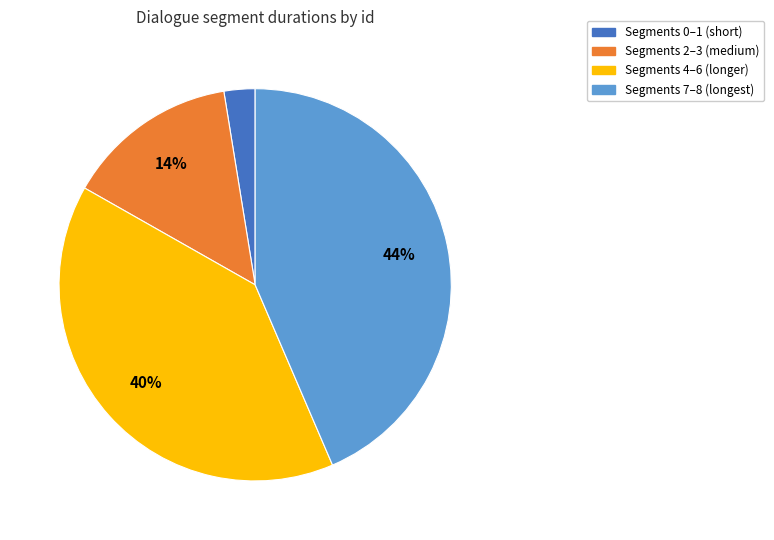

How many slices are in this pie chart?

4